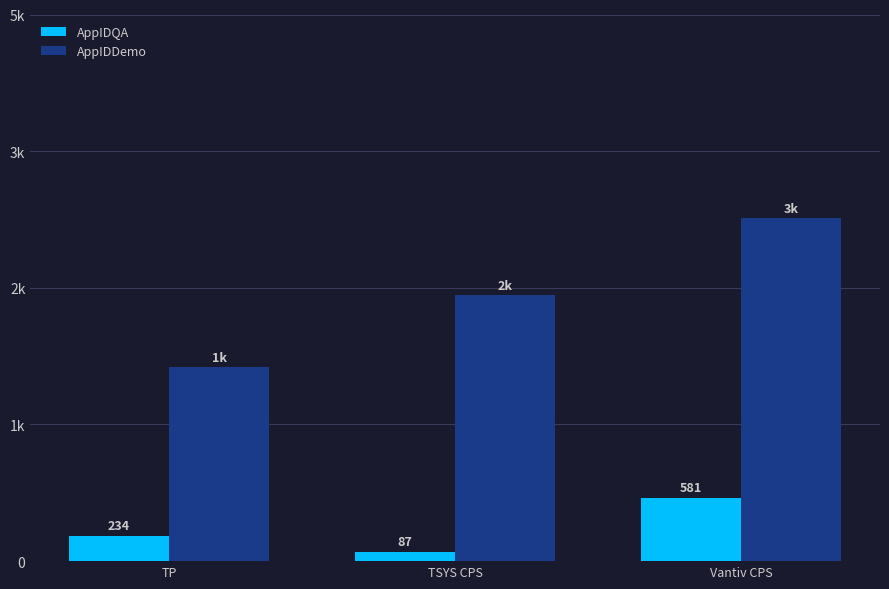

What are all the series names shown in the legend?

AppIDQA, AppIDDemo